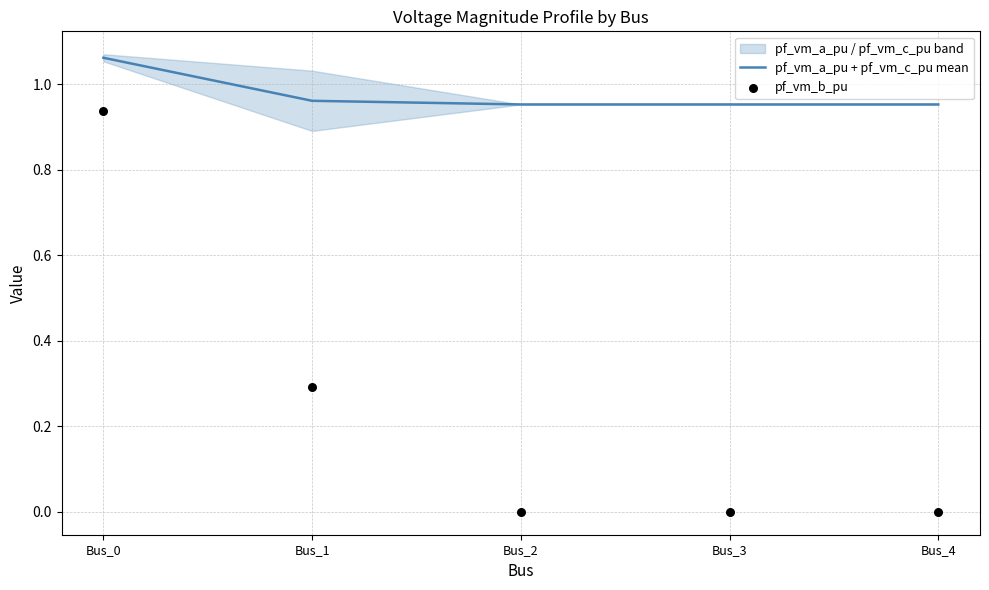

At how many categories does at least one series exceed 0?

5